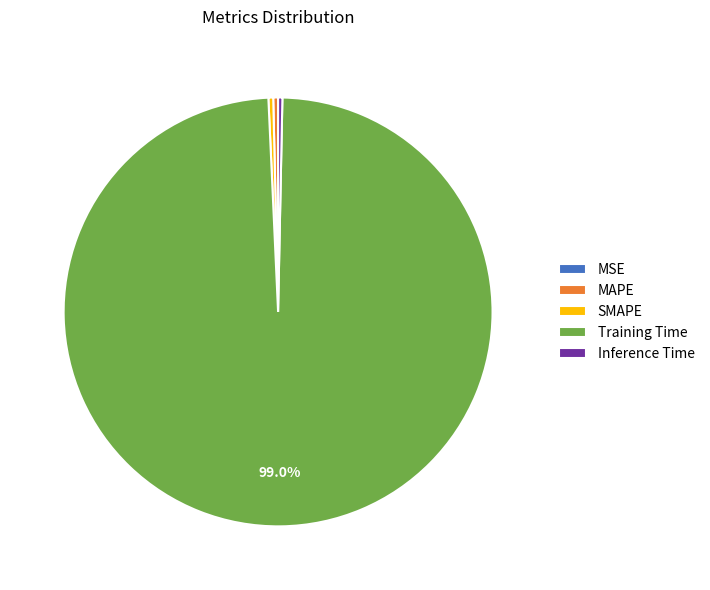

Which slice is the largest?

Training Time